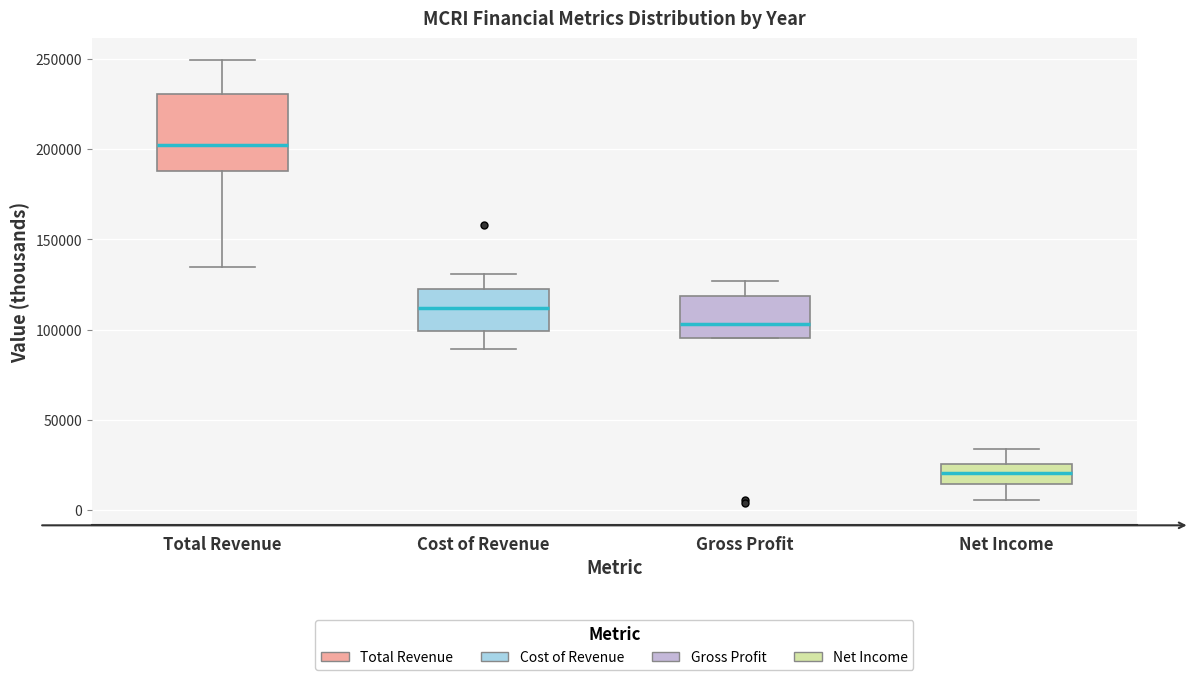

Where does the median line of the box for Gross Profit sit on the y-axis? The values are not printed on the chart, so give them approximately, as read against the axis.

105000